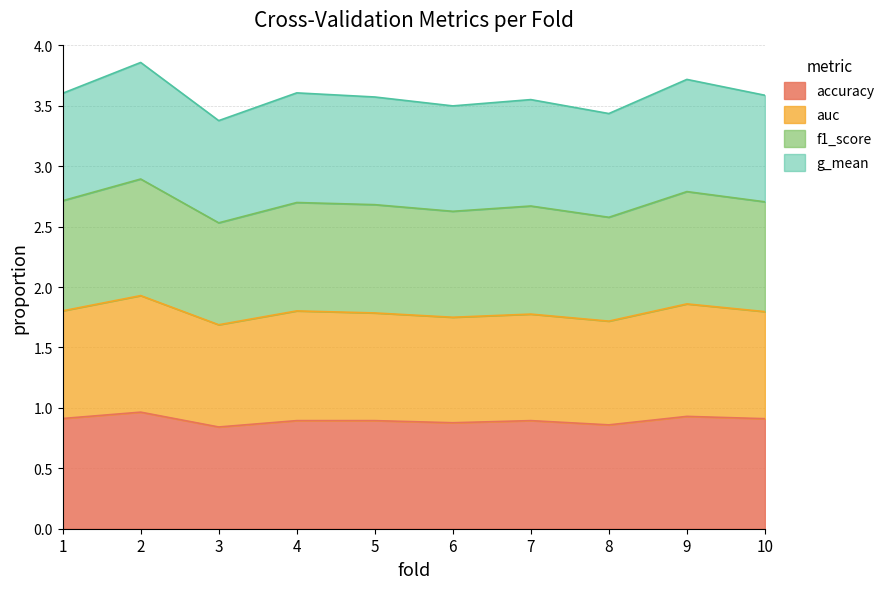

What is the smallest value displayed?

0.8